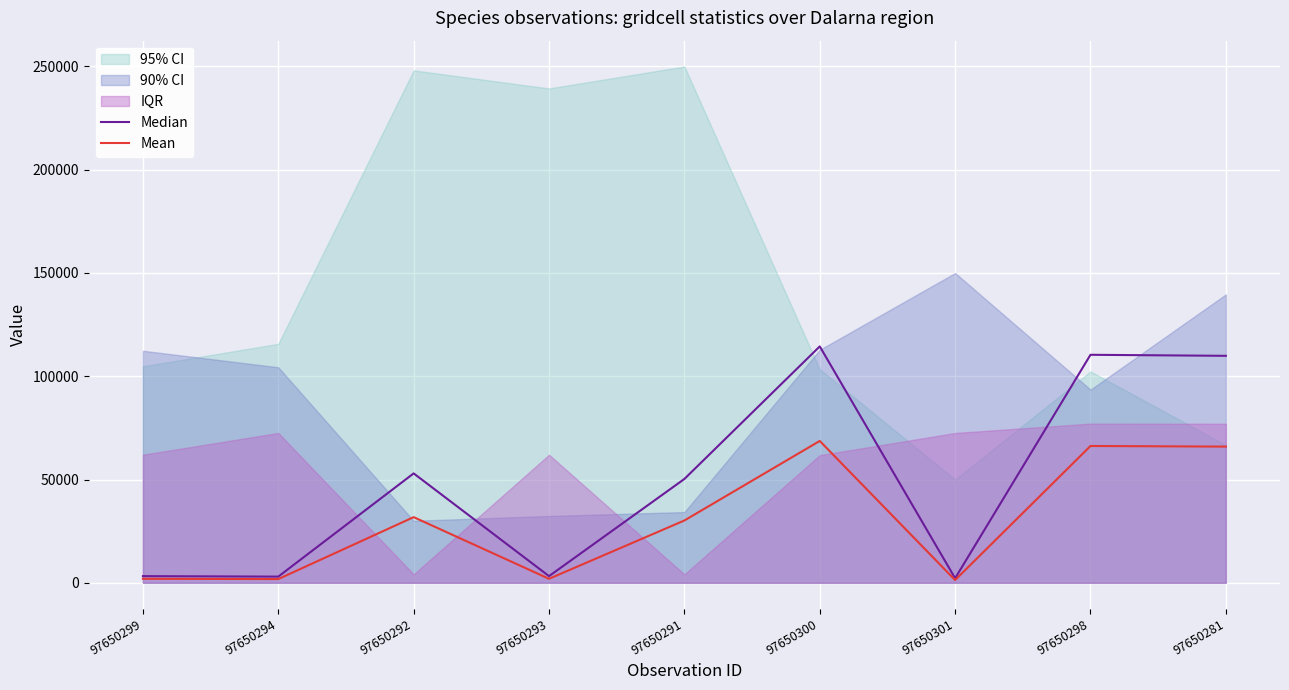

True or false: Mean has a value of 9572.9 at 97650292.

False